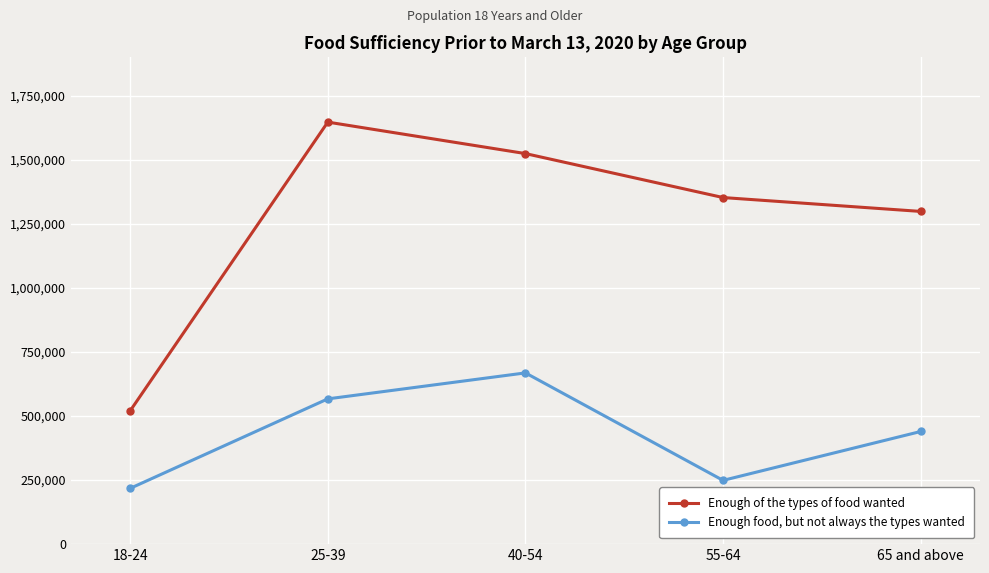

True or false: Enough of the types of food wanted and Enough food, but not always the types wanted cross at least once.

False